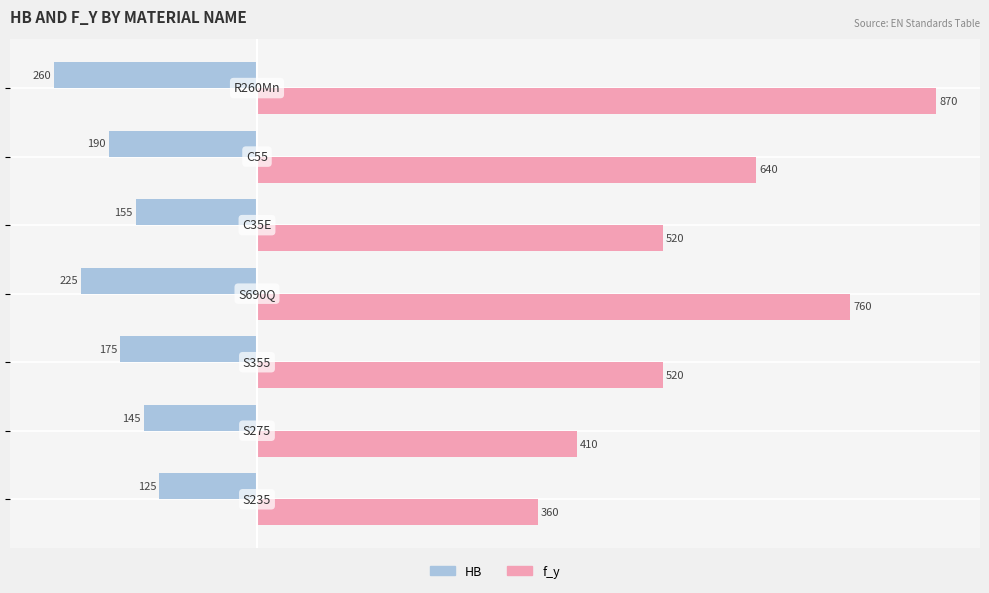

Rank the series by their maximum value, from lowest to highest.

HB, f_y